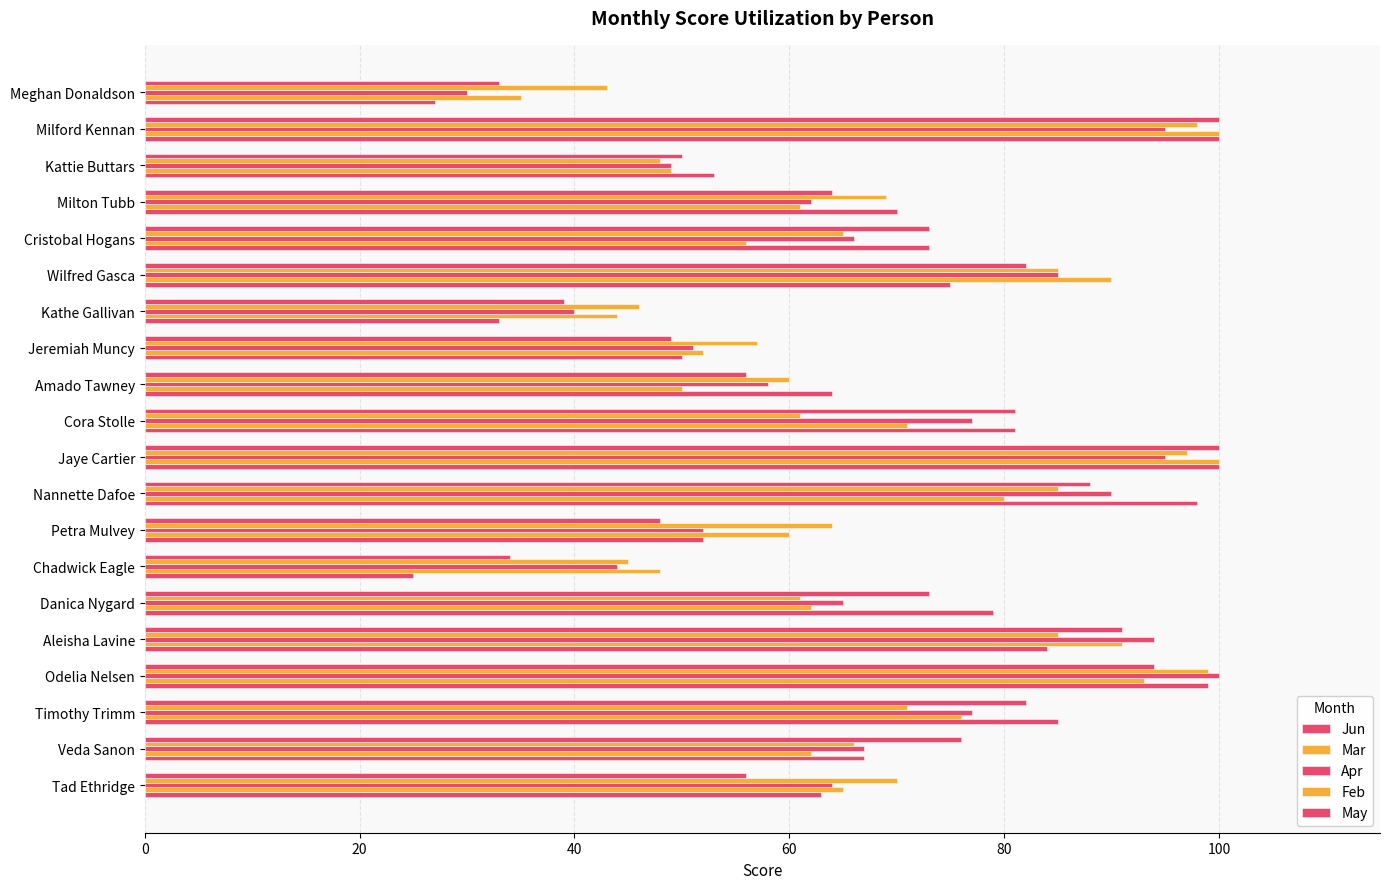

How many data points does each series have?

20